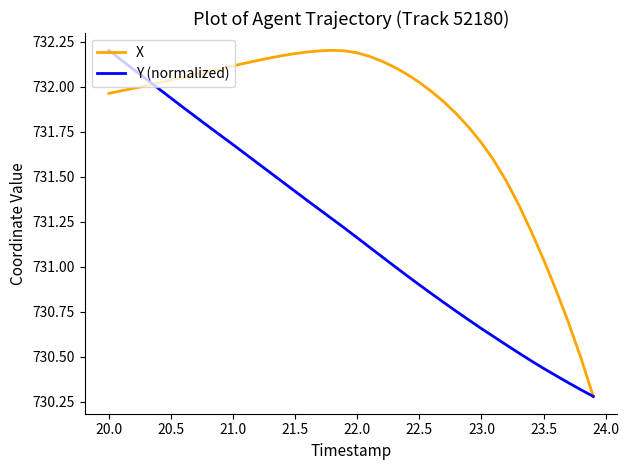

Which series has the largest total across all categories?

X